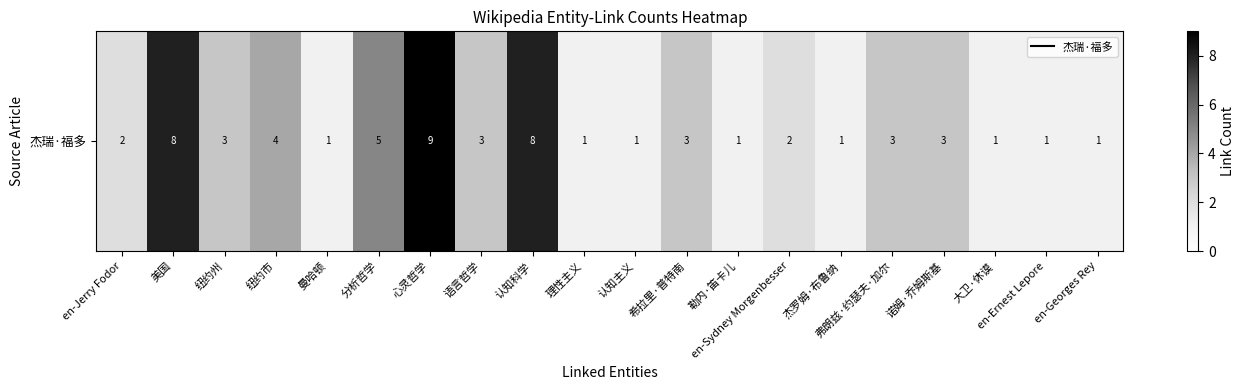

List the labels in order of value, smallest first.

曼哈顿, 理性主义, 认知主义, 勒内·笛卡儿, 杰罗姆·布鲁纳, 大卫·休谟, en-Ernest Lepore, en-Georges Rey, en-Jerry Fodor, en-Sydney Morgenbesser, 纽约州, 语言哲学, 希拉里·普特南, 弗朗兹·约瑟夫·加尔, 诺姆·乔姆斯基, 纽约市, 分析哲学, 美国, 认知科学, 心灵哲学